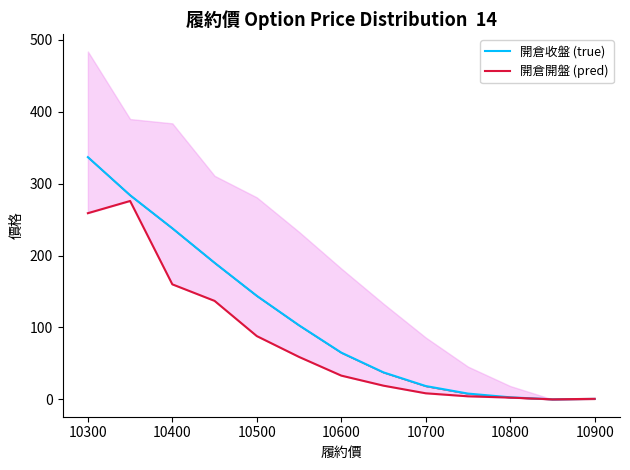

Is this an area chart (filled region under the line)?

No